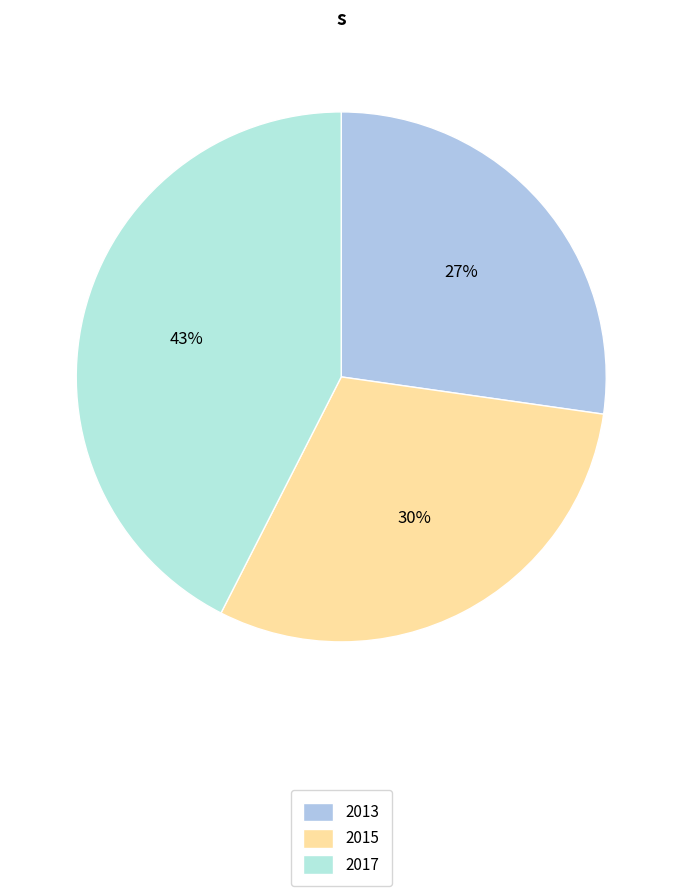

To the nearest percent, what is the combined percentage of 2013 and 2017?

70%